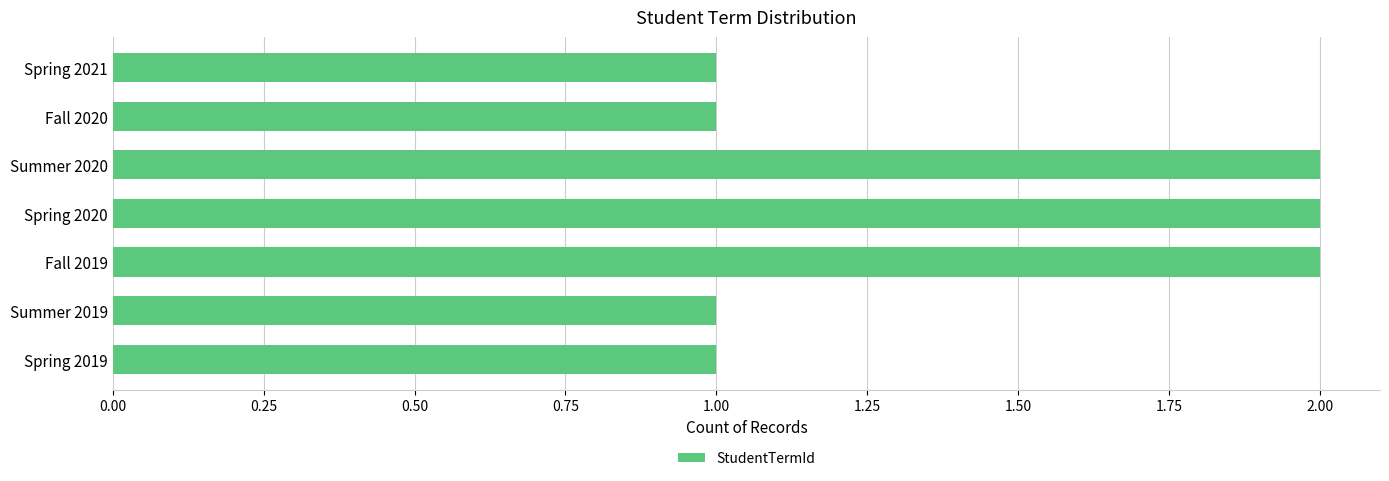

What is the sum of all values?

10